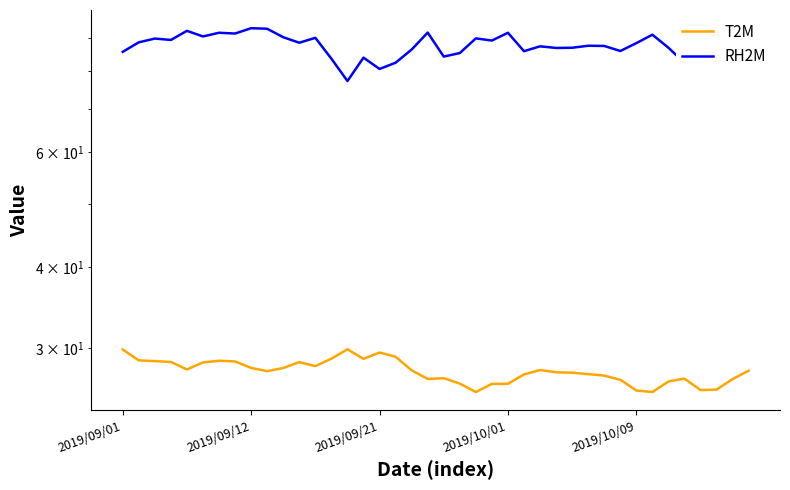

What are all the series names shown in the legend?

T2M, RH2M